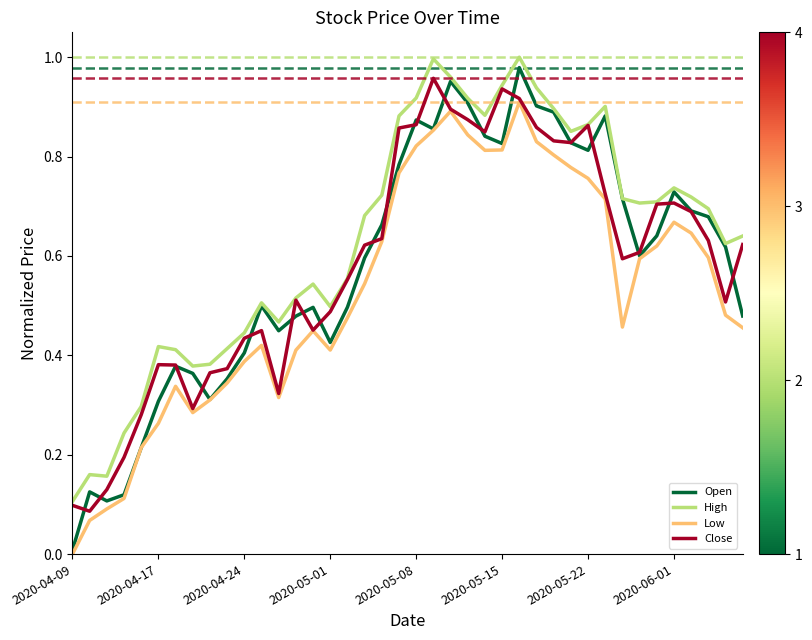

How many lines are shown in the chart?

4